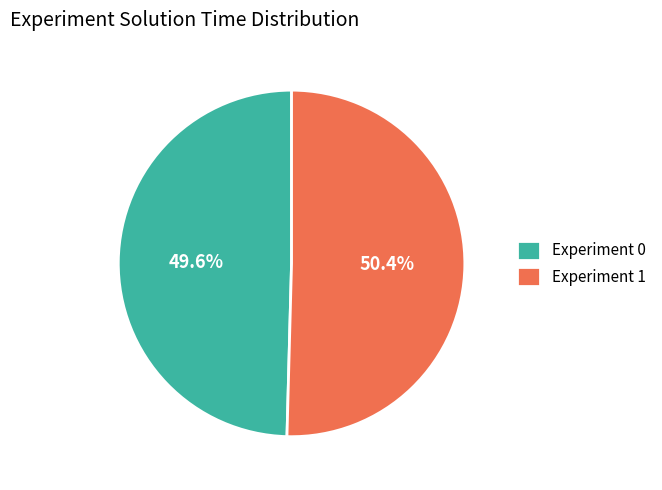

Combined, do Experiment 0 and Experiment 1 account for over 50%?

Yes